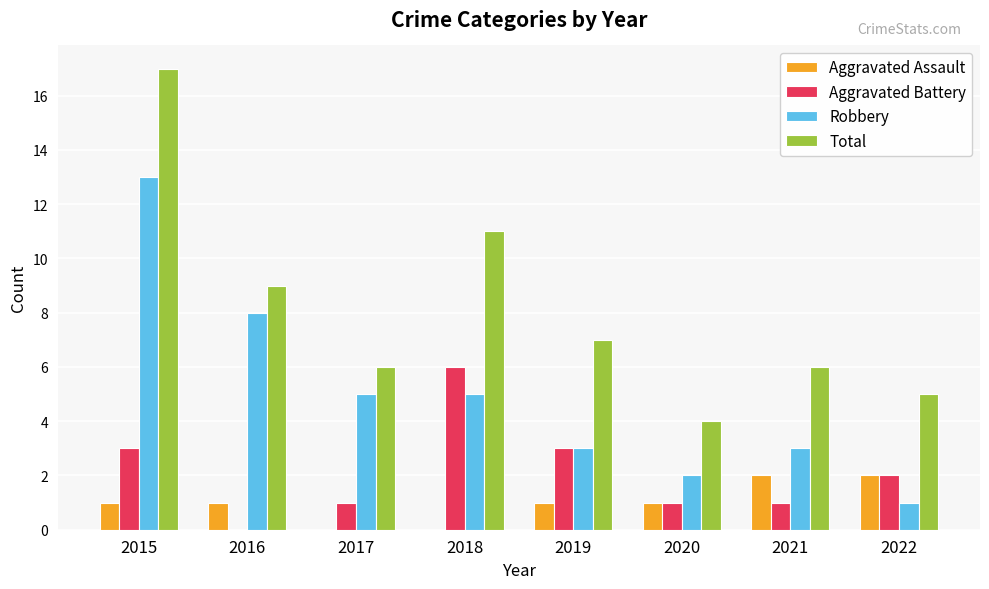

Which series has the largest range (max minus min)?

Total